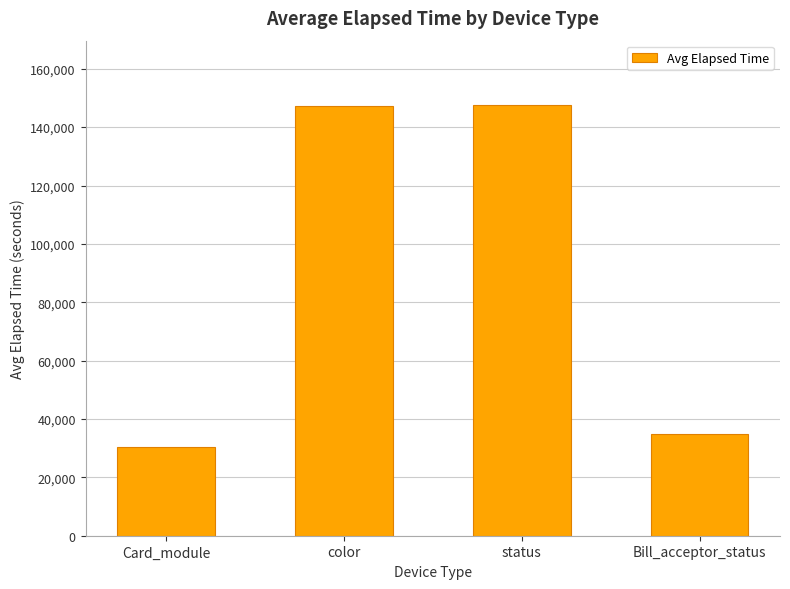

What is the approximate value at status, to the nearest 10?

147500